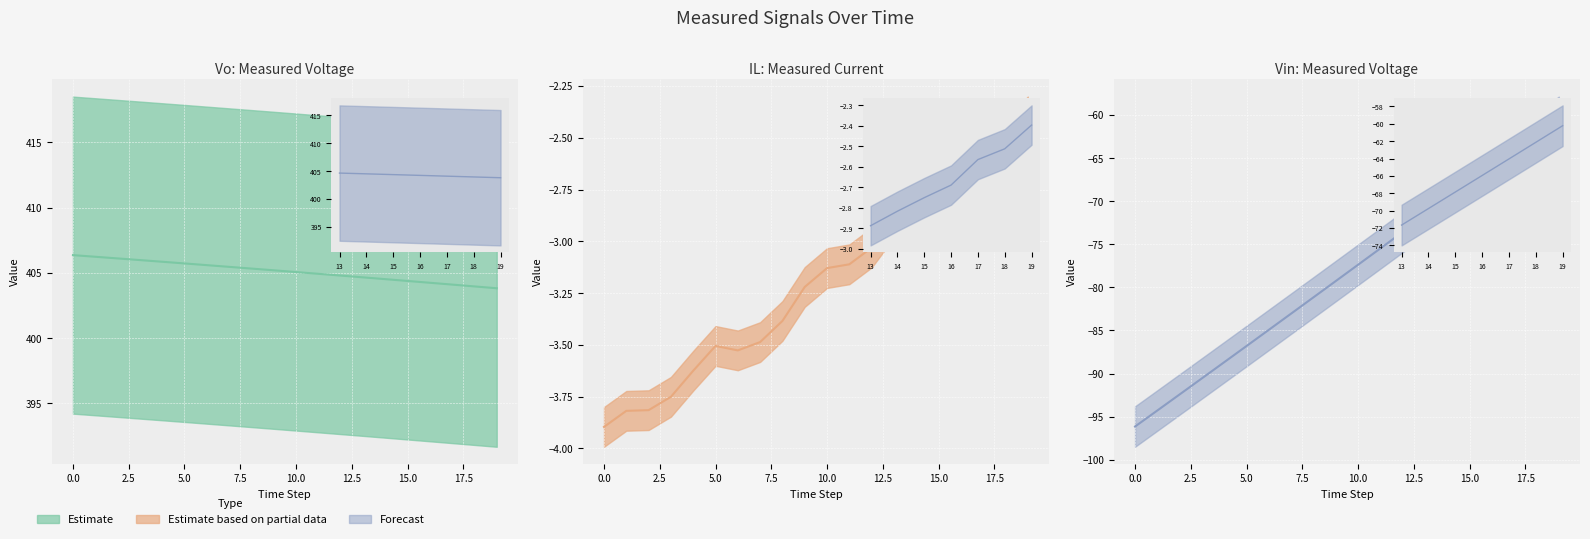

Count the number of categories in the chart.

20